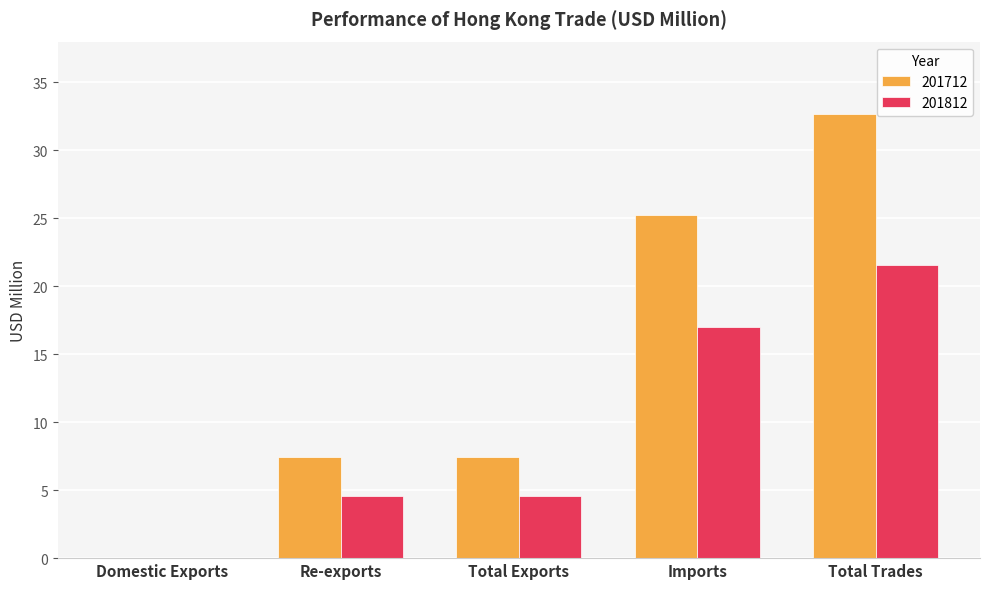

What is the sum of all 201812 values?

47.7